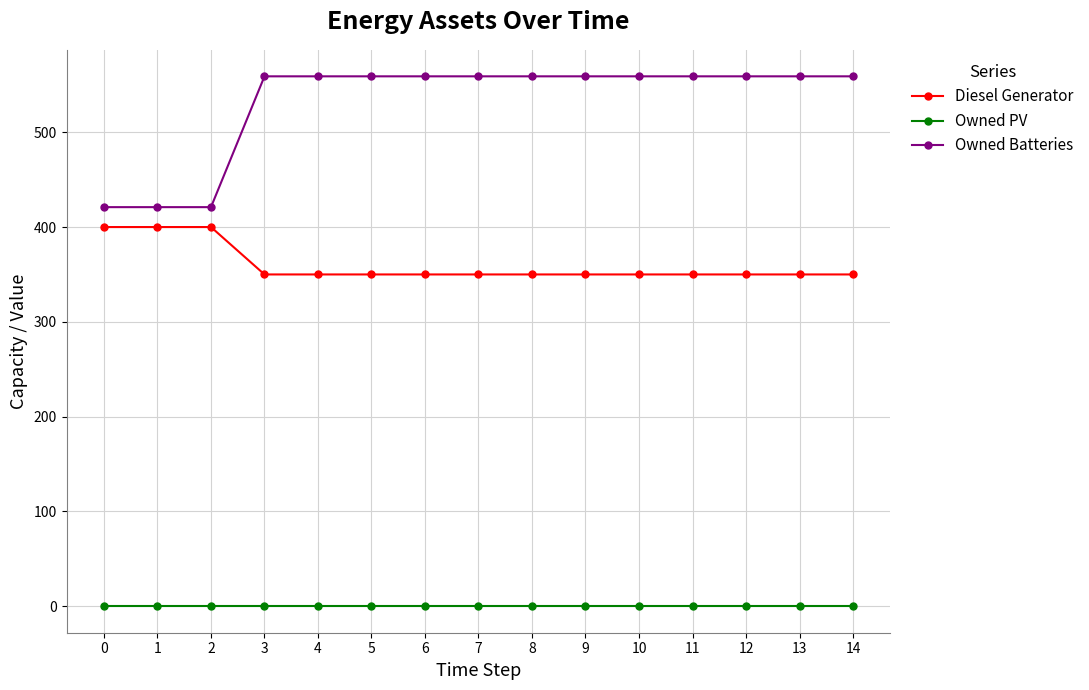

How many distinct data groups are displayed?

3